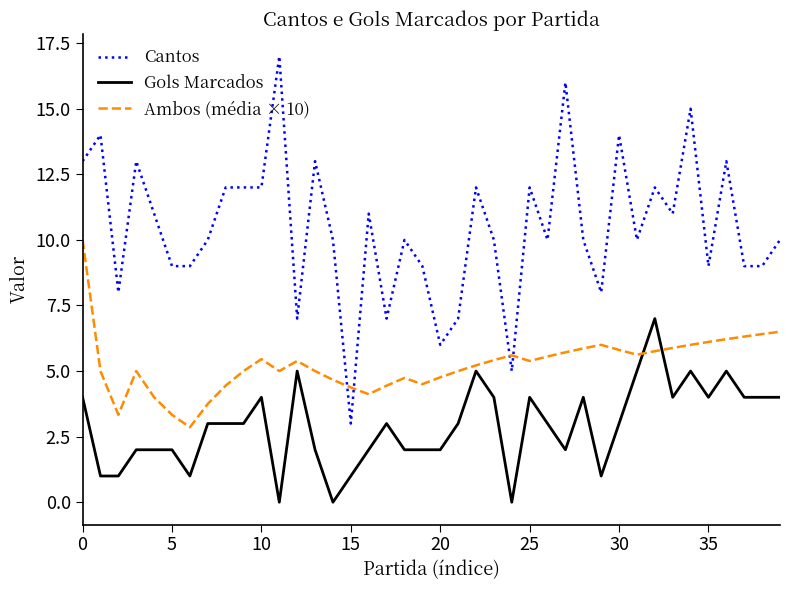

How many times do Ambos (média × 10) and Cantos cross each other?

4